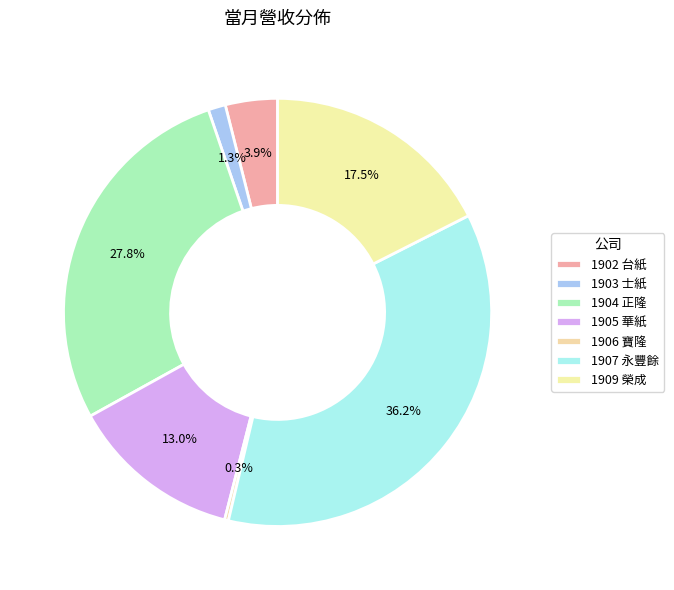

How many segments does this pie chart have?

7